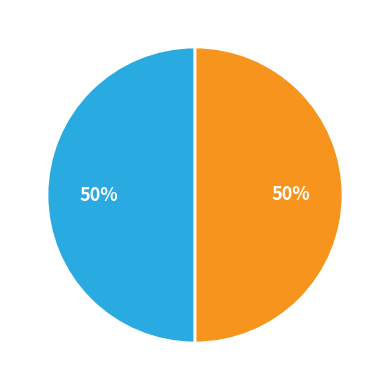

To the nearest percent, what is the average slice percentage?

50%